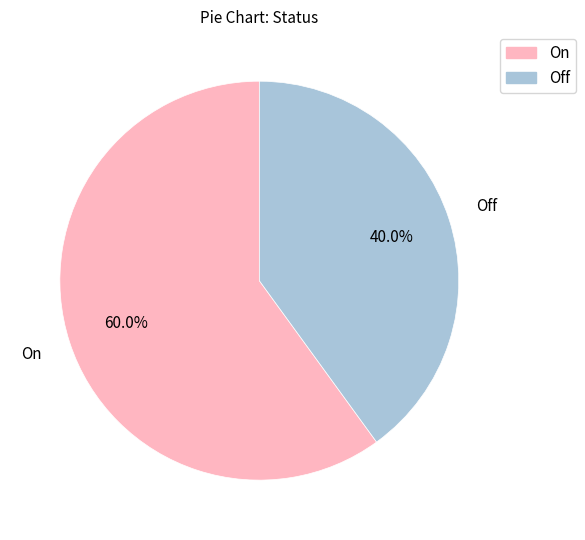

Between On and Off, which is larger?

On